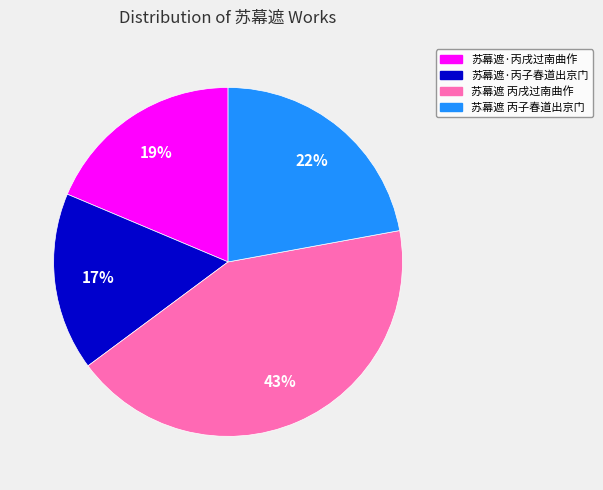

Is there a majority slice in this chart?

No